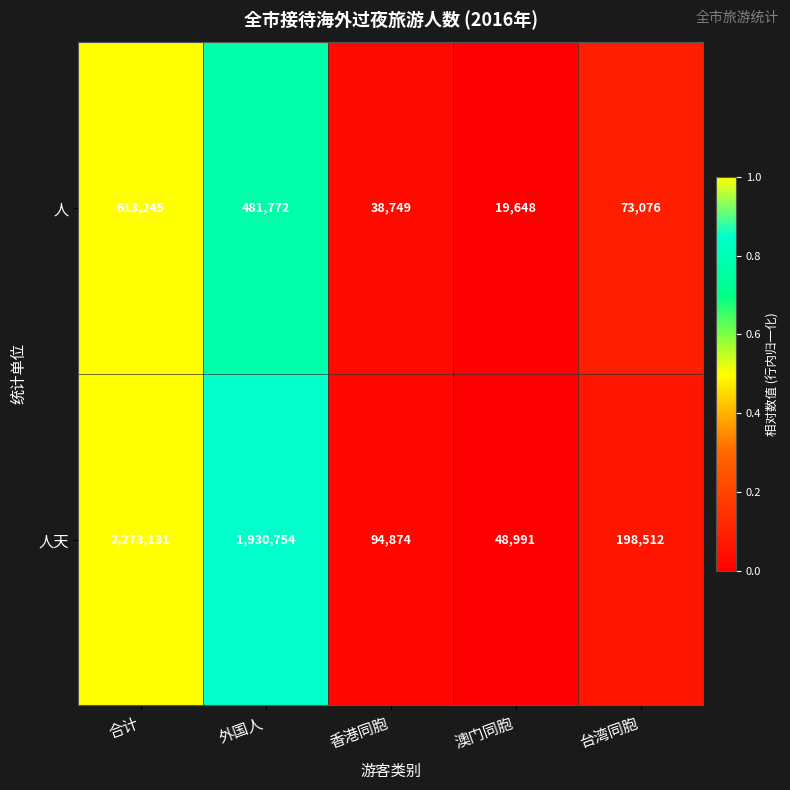

Which series has the widest spread of values?

人天